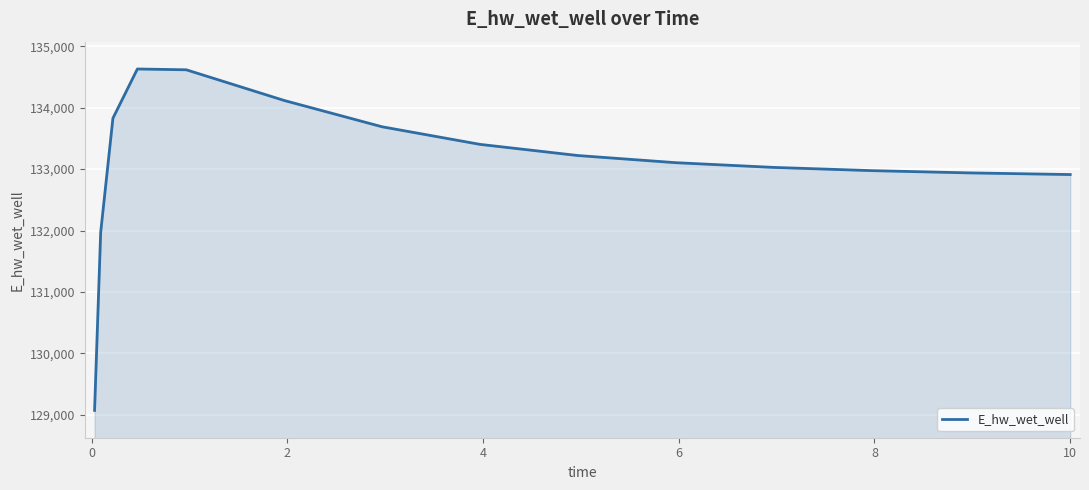

What is the maximum value shown in the chart?

134630.9